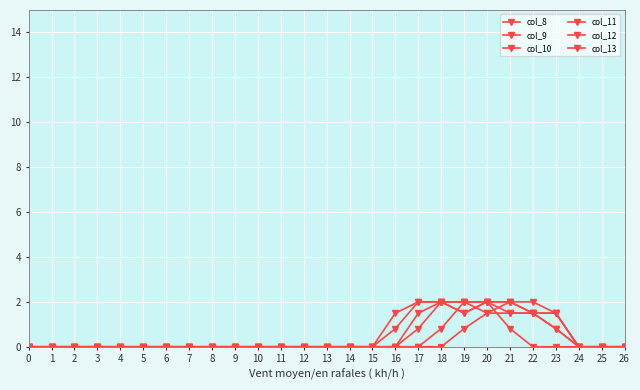

Which category has the highest value in the col_8 series?

20